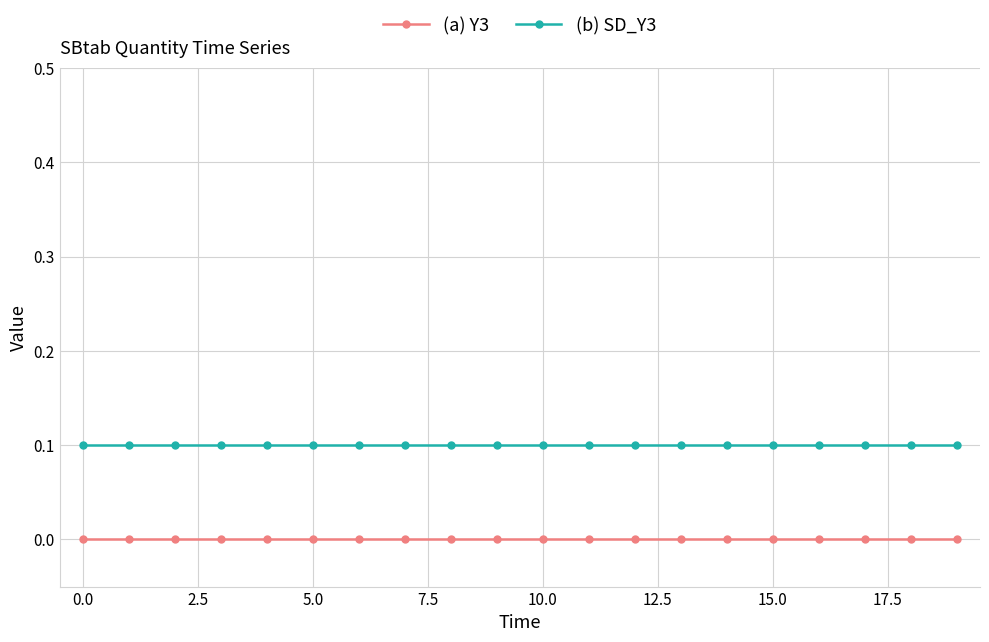

Reading right to left, what are all the values shown in this chart?

(a) Y3: 0.0	0.0	0.0	0.0	0.0	0.0	0.0	0.0	0.0	0.0	0.0	0.0	0.0	0.0	0.0	0.0	0.0	0.0	0.0	0.0
(b) SD_Y3: 0.1	0.1	0.1	0.1	0.1	0.1	0.1	0.1	0.1	0.1	0.1	0.1	0.1	0.1	0.1	0.1	0.1	0.1	0.1	0.1